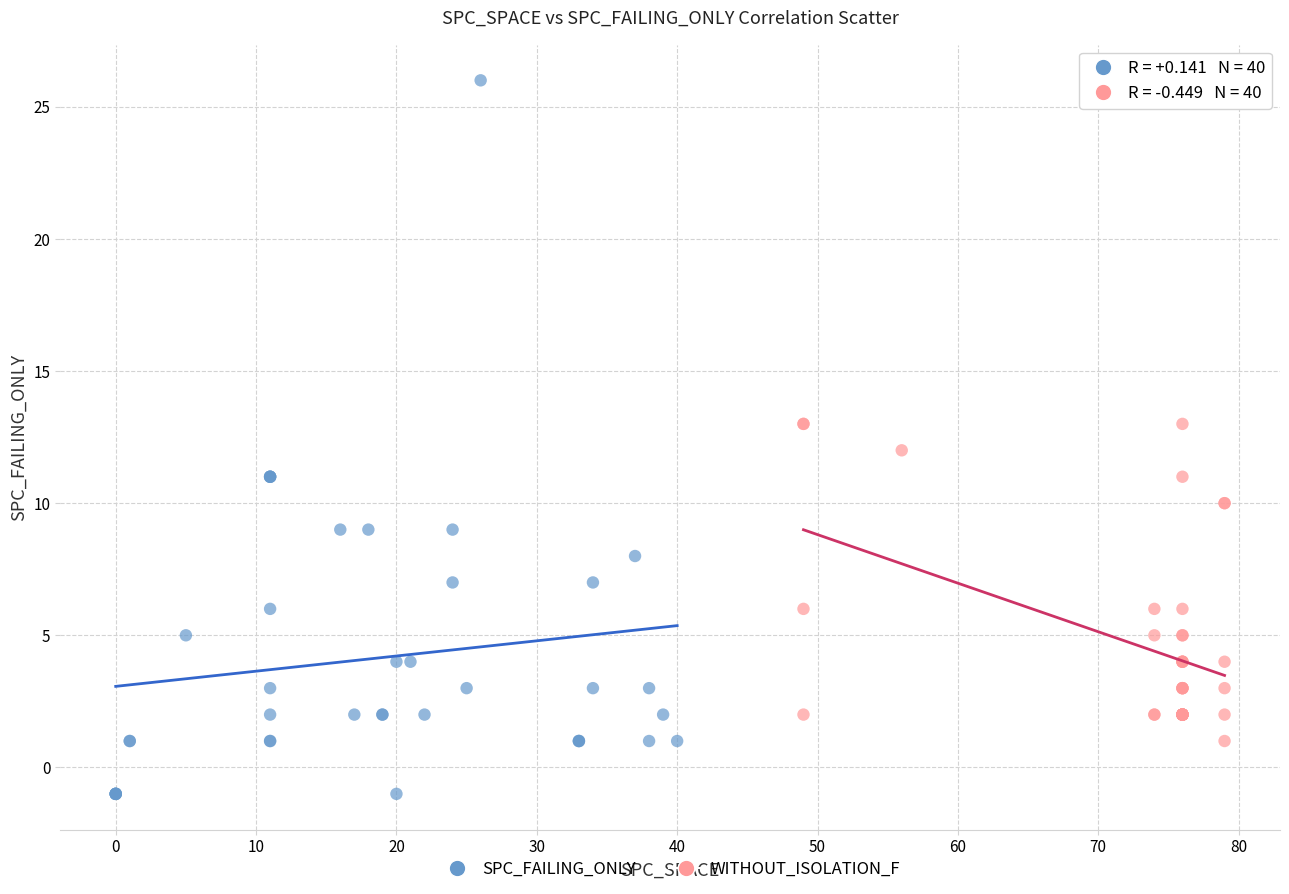

Which series contains the lowest Y value?

SPC_FAILING_ONLY